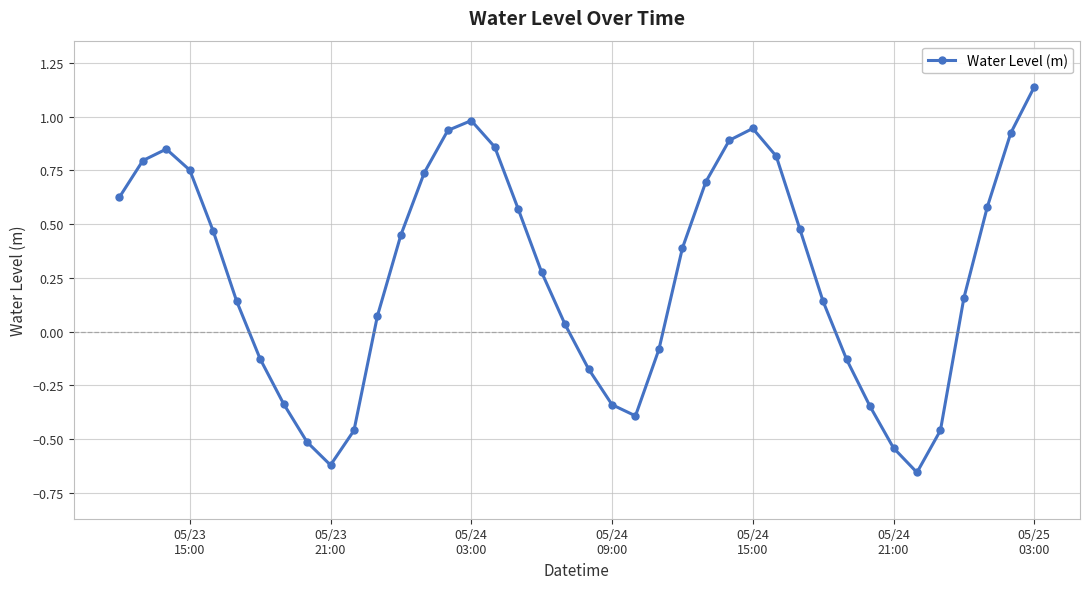

How many interior local peaks (higher than both neighbors) does the data have?

3